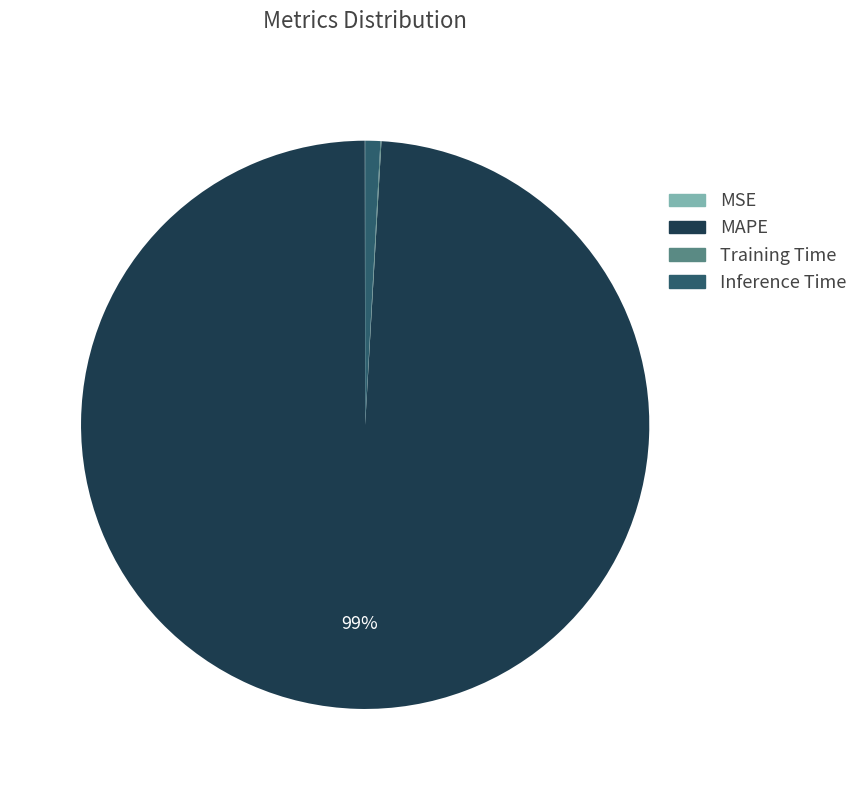

True or false: MAPE accounts for 84% of the total.

False